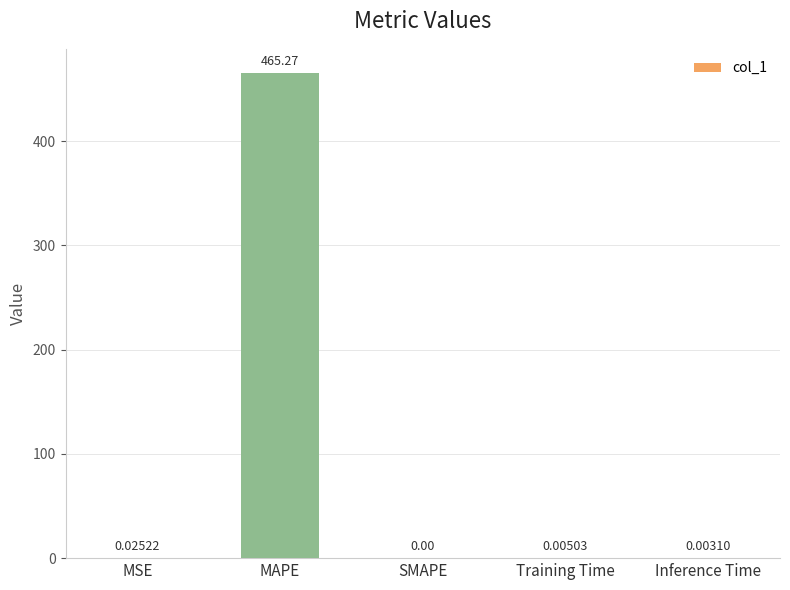

True or false: the data shows 465.3 at MAPE.

True